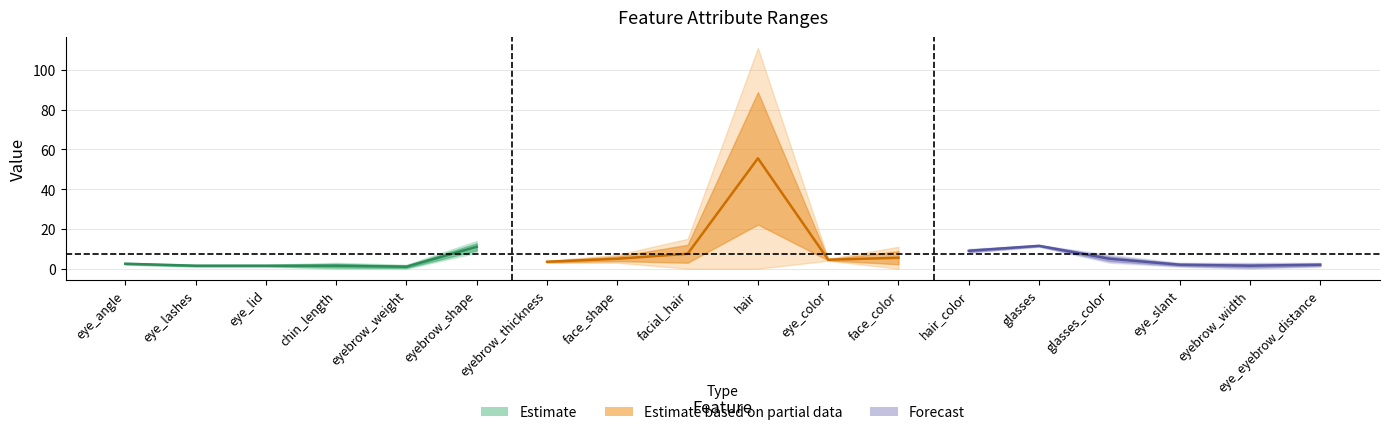

Reading left to right, extract all data points from this chart.

col_1: eye_angle=2	eye_lashes=1	eye_lid=1	chin_length=0	eyebrow_weight=0	eyebrow_shape=8	eyebrow_thickness=3	face_shape=3	facial_hair=0	hair=0	eye_color=4	face_color=0	hair_color=8	glasses=11	glasses_color=3	eye_slant=1	eyebrow_width=0	eye_eyebrow_distance=1
col_2: eye_angle=3	eye_lashes=2	eye_lid=2	chin_length=3	eyebrow_weight=2	eyebrow_shape=14	eyebrow_thickness=4	face_shape=7	facial_hair=15	hair=111	eye_color=5	face_color=11	hair_color=10	glasses=12	glasses_color=7	eye_slant=3	eyebrow_width=3	eye_eyebrow_distance=3